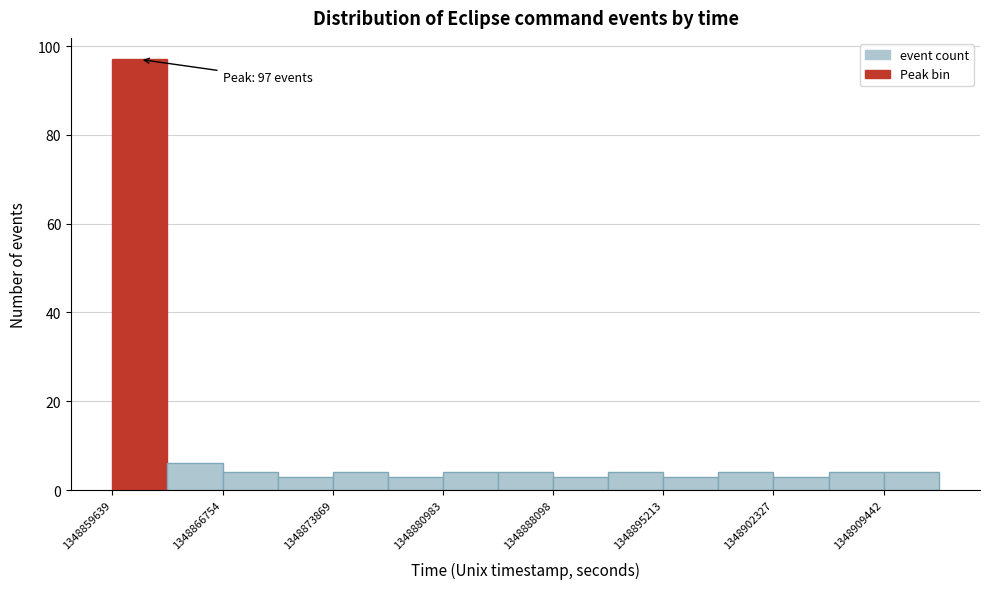

Around what value on the x-axis is the tallest bar? Give the approximate position of its centre, as read against the axis.

1348861000